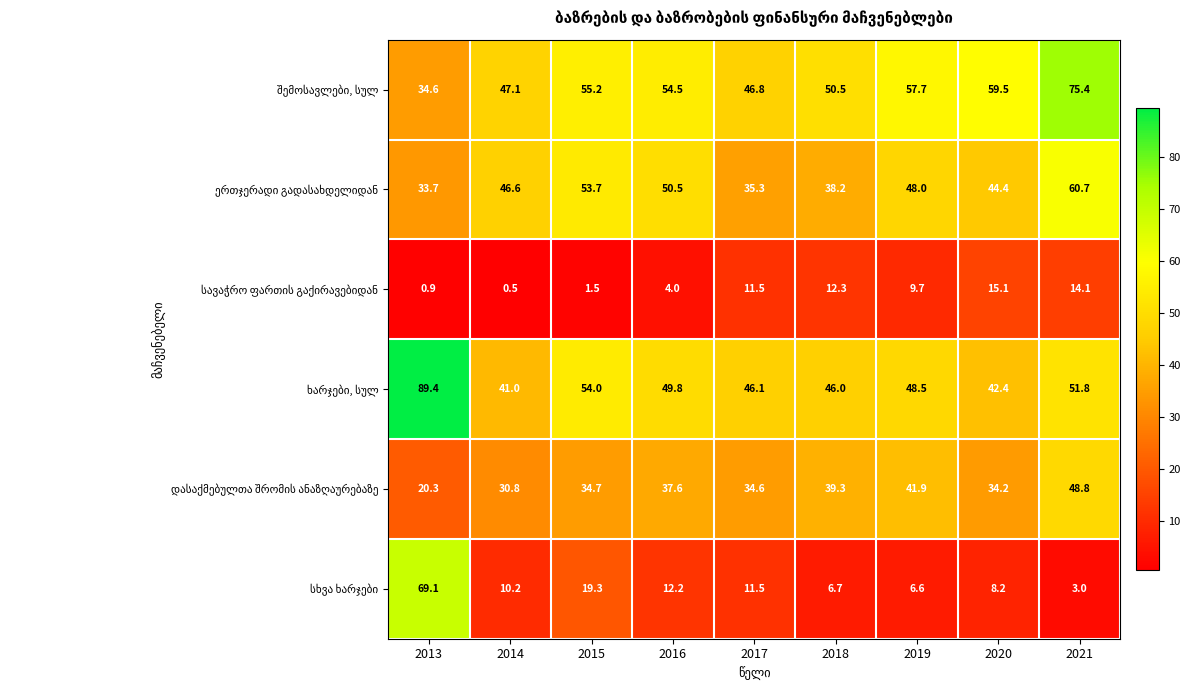

What is the minimum value shown in the chart?

0.5